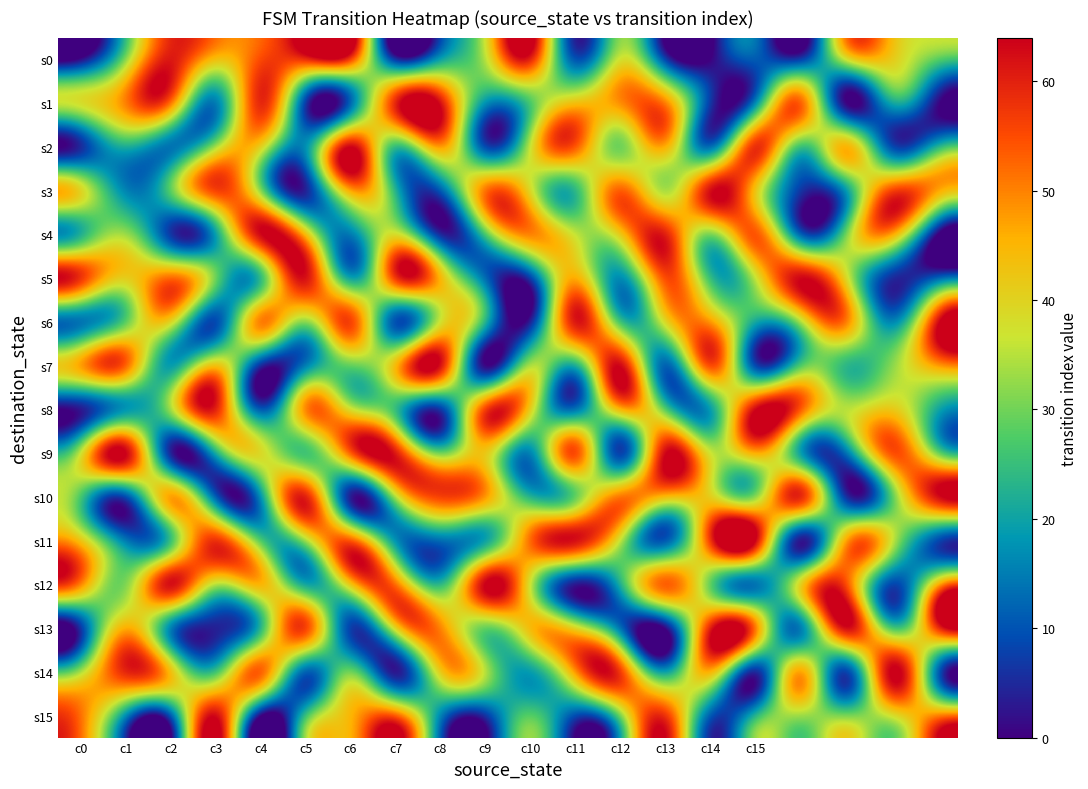

Is it true that s15 equals 25 at c5?

True